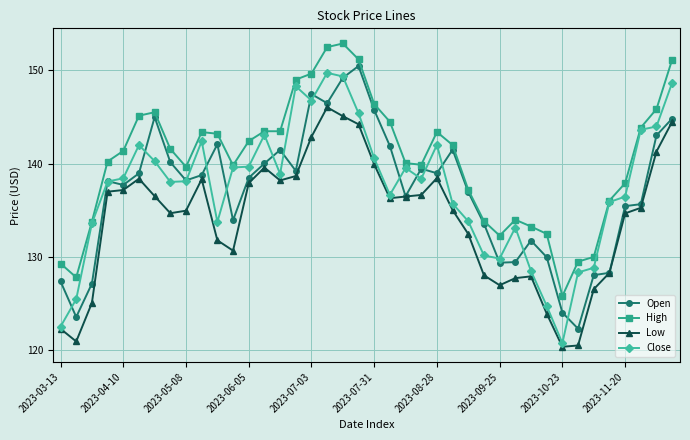

Which series has the largest range (max minus min)?

Close